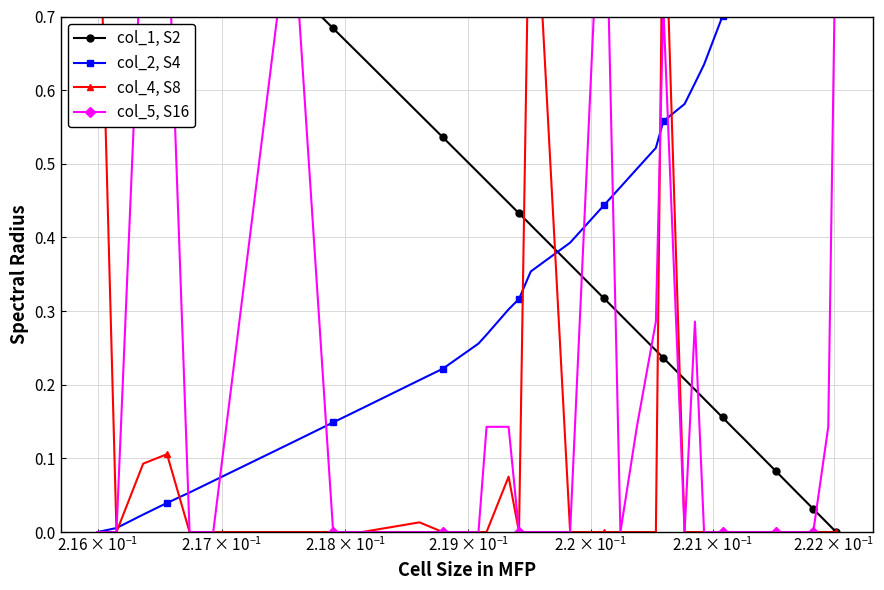

Is it true that col_4, S8 equals 0.5 at $\mathdefault{10^{0}}$?

False